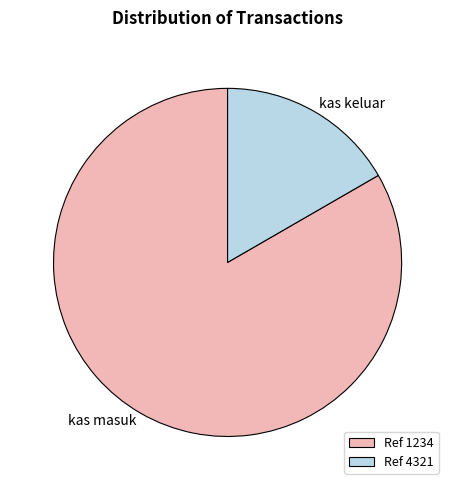

Which has a higher value, kas keluar or kas masuk?

kas masuk